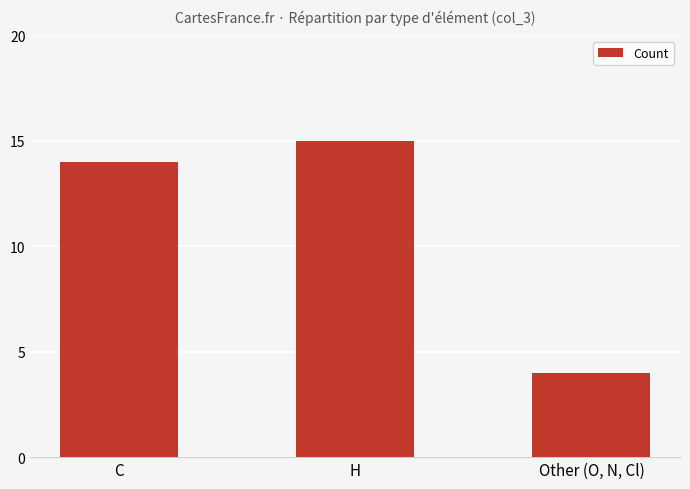

Read the value at H, to the nearest 10.

20